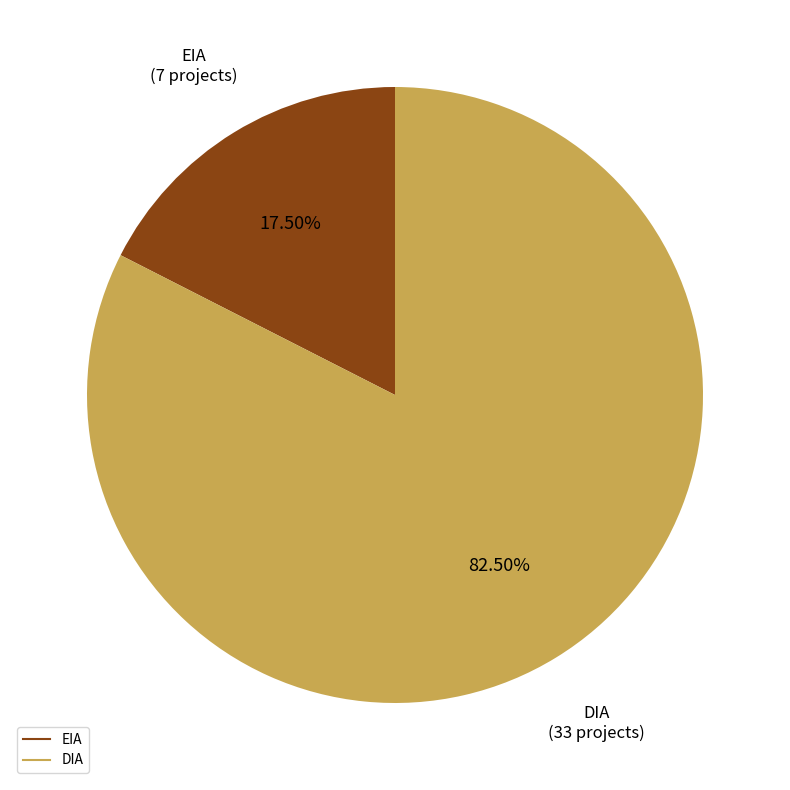

How much of the chart is everything except EIA?

82.5%